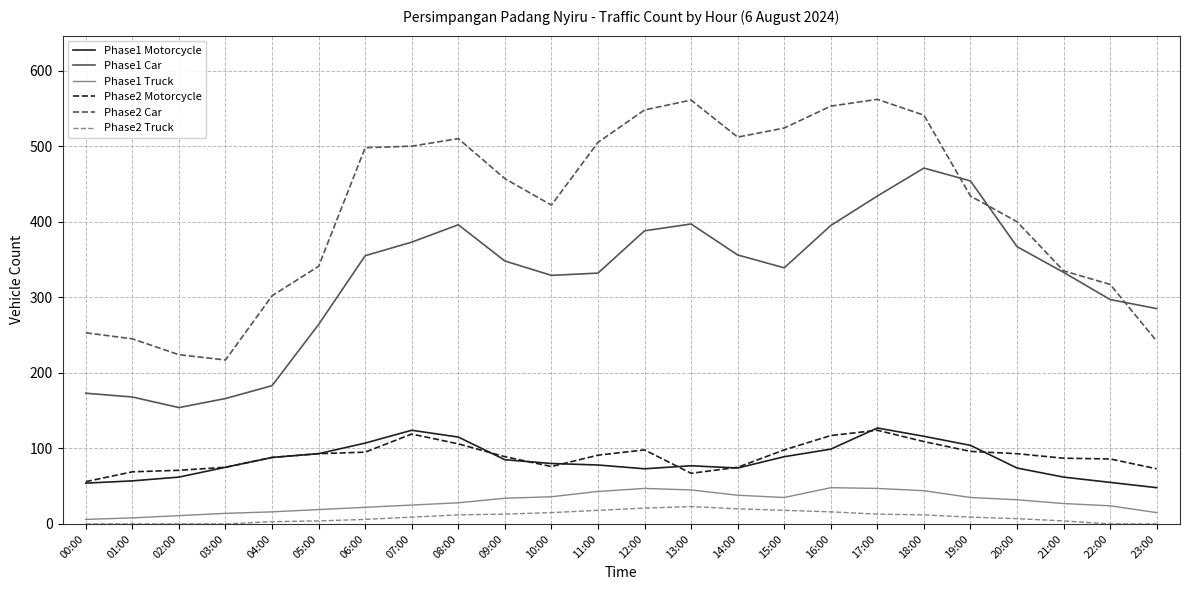

Which series changed the most between 18:00 and 23:00?

Phase2 Car